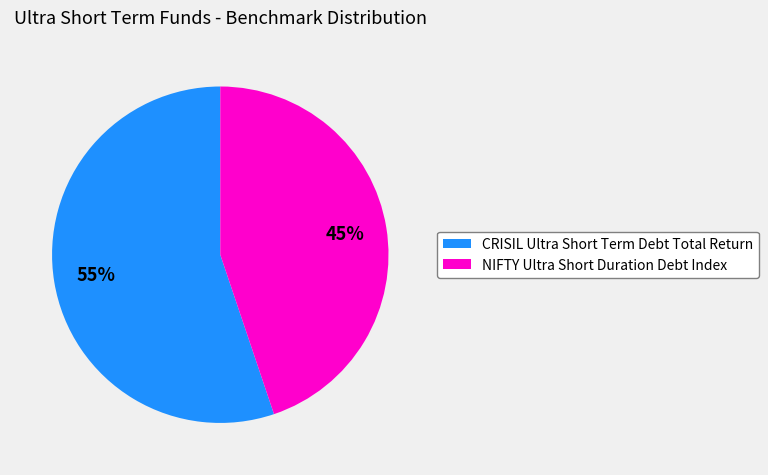

Is it true that CRISIL Ultra Short Term Debt Total Return is 62% of the pie?

False